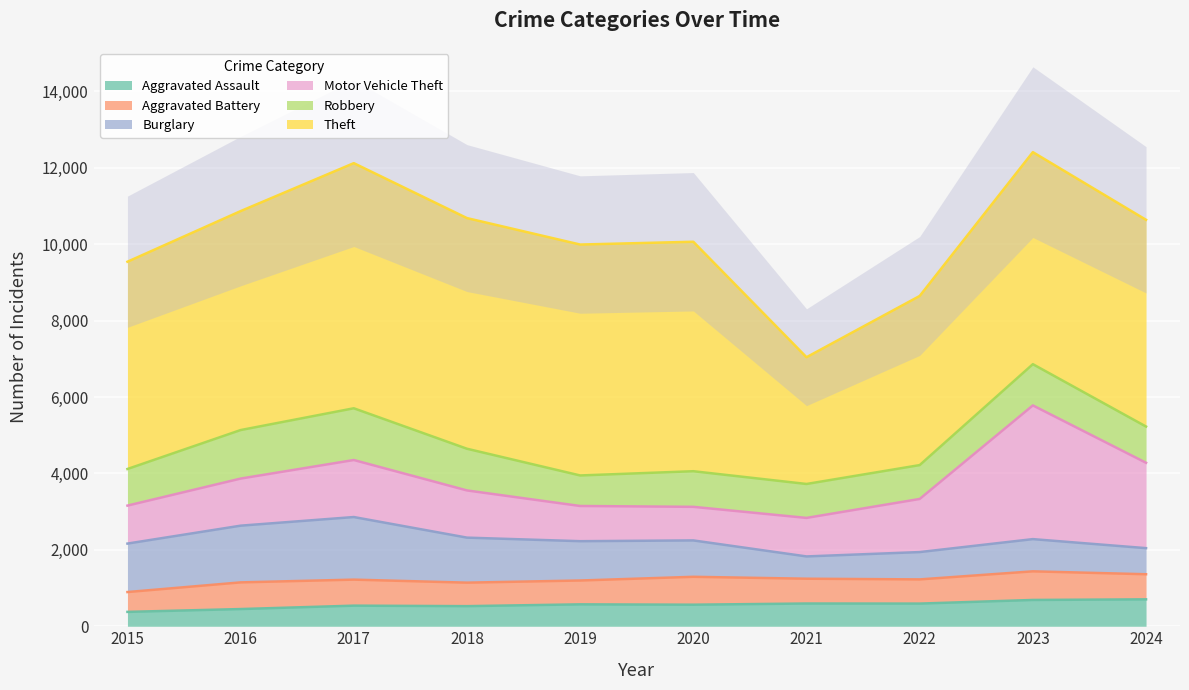

How many data points in Burglary are above 1029?

4